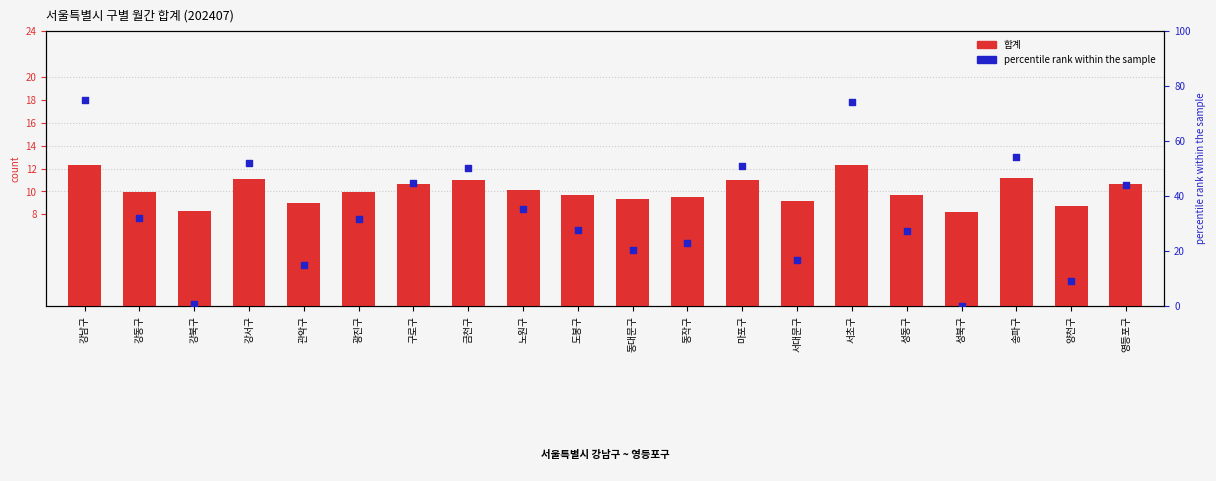

Is the value of 합계 at 마포구 greater than the value of percentile rank within the sample at 강서구?

No